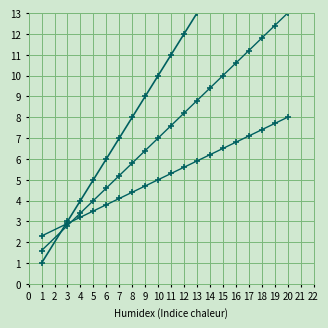

Is the value of Code (low) at 10 greater than the value of Code at 14?

No